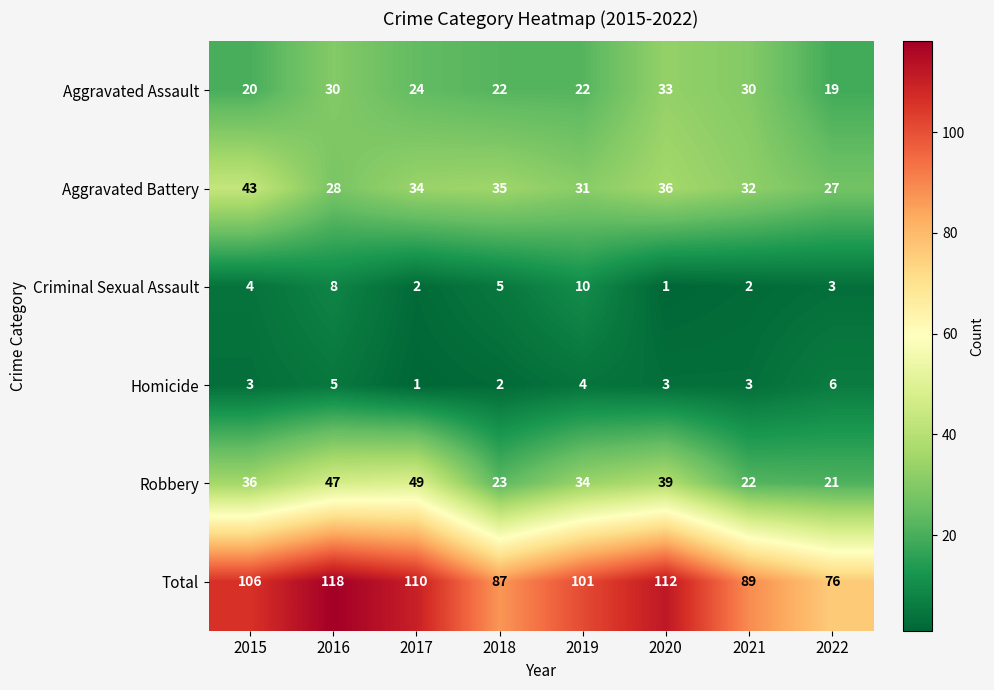

Which label corresponds to the largest value in the chart?

2016